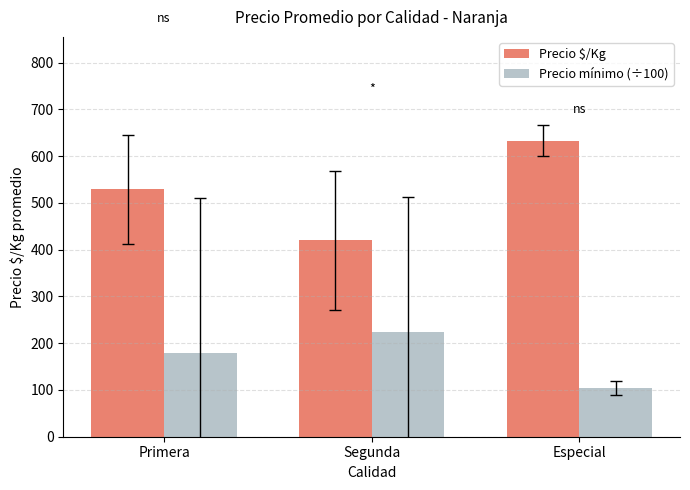

What is the sum of the Precio $/Kg values at Segunda and Especial?

1053.7